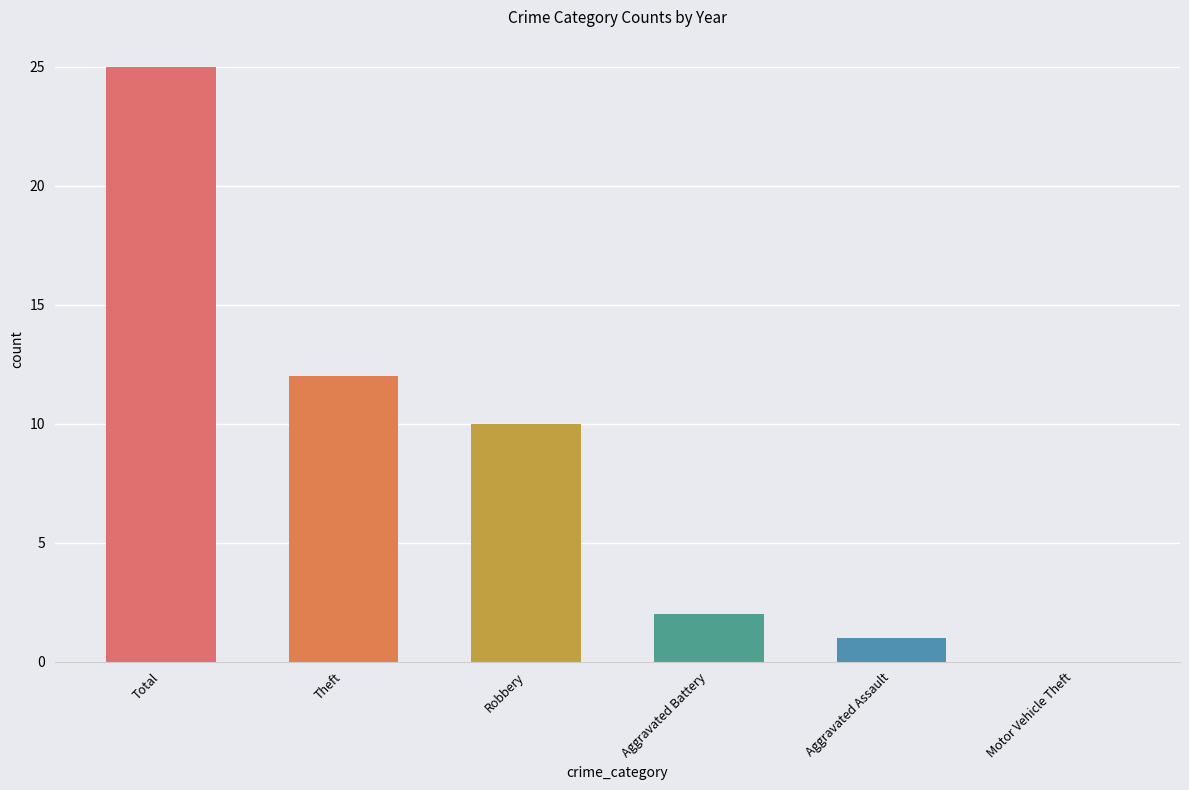

Which has a higher value, Motor Vehicle Theft or Aggravated Assault?

Aggravated Assault